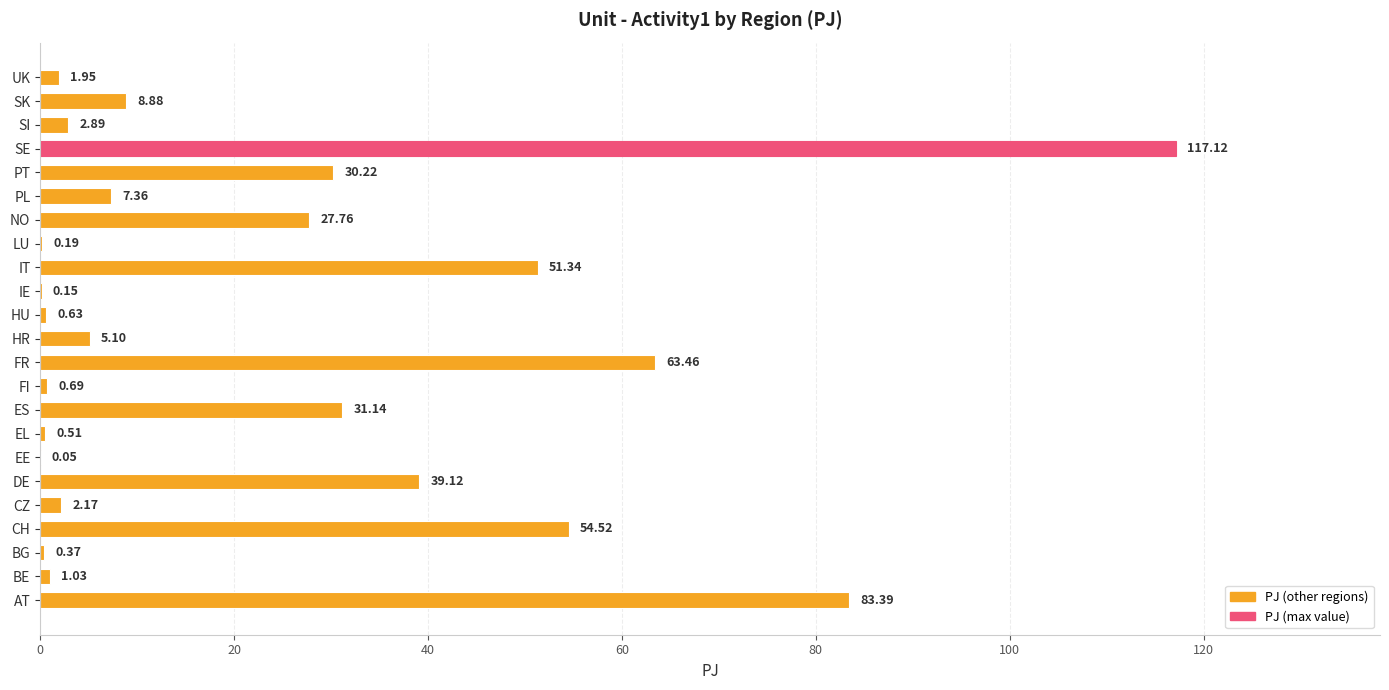

How many values exceed 5?

12